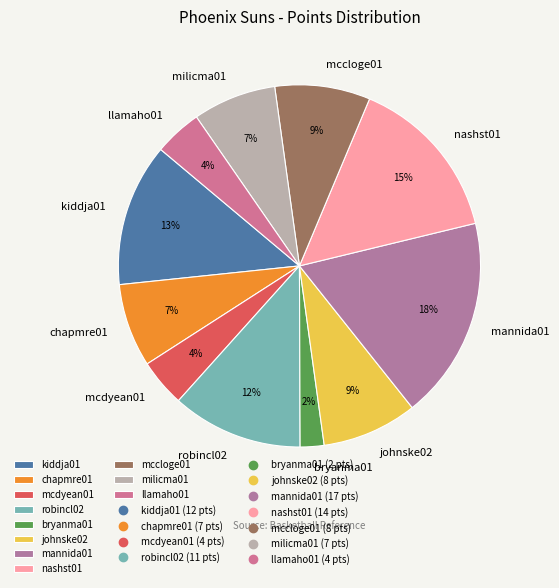

Is the sum of mannida01 and chapmre01 greater than half?

No